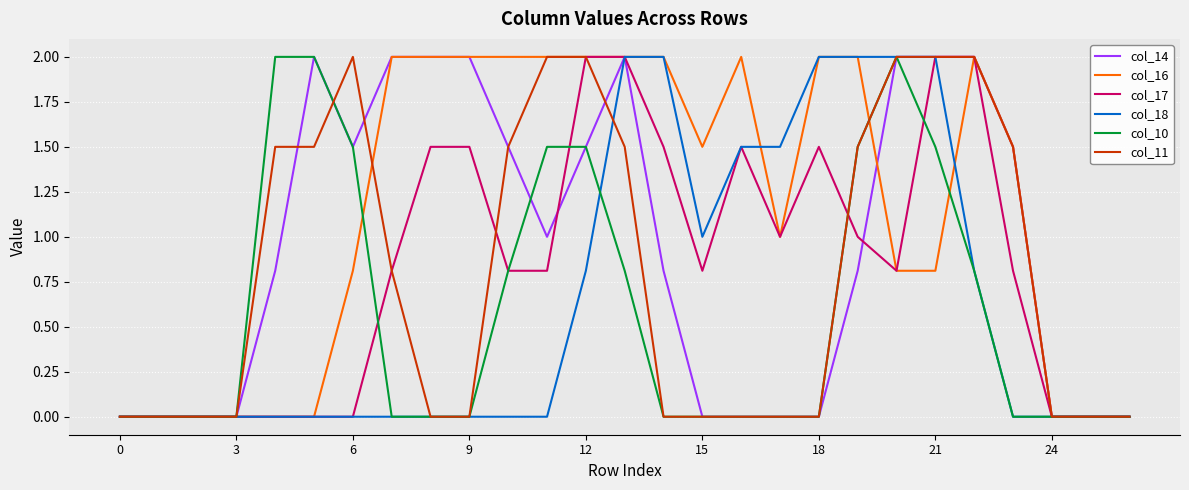

What is the average value of the col_14 series?

0.9